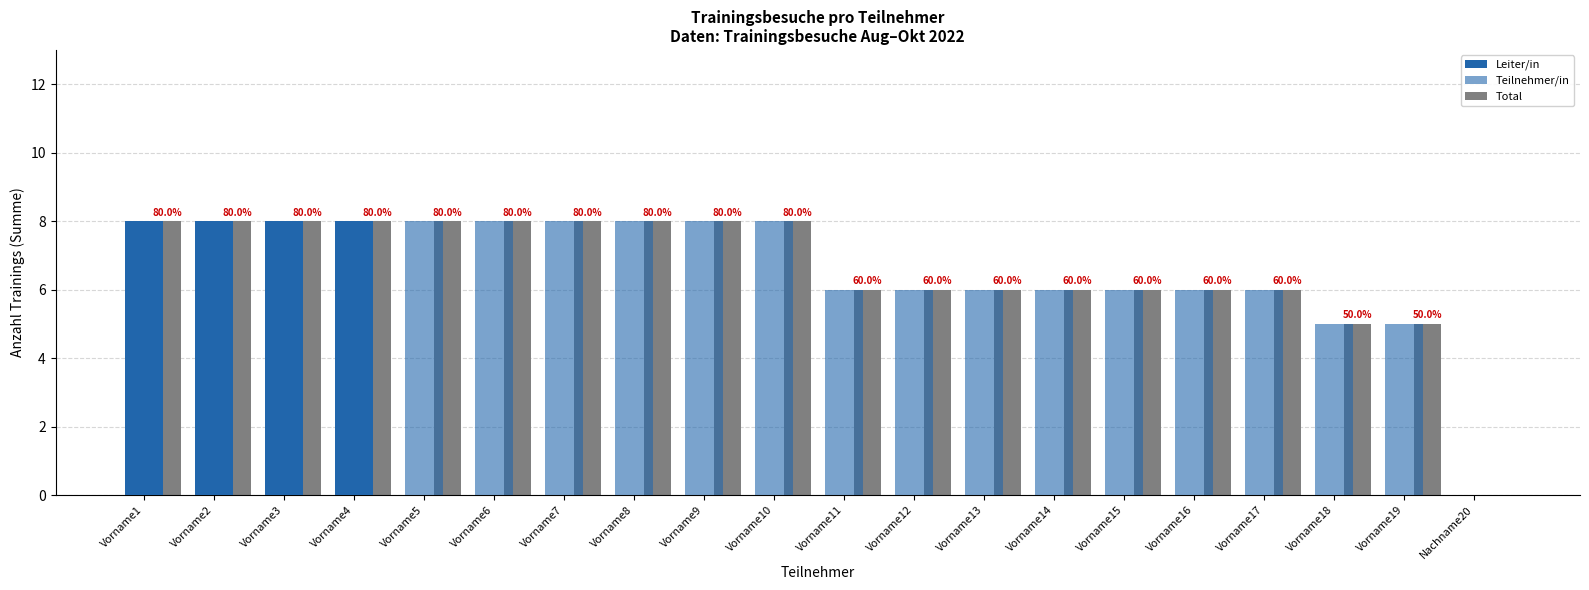

Read the Teilnehmer/in value at Vorname12.

6